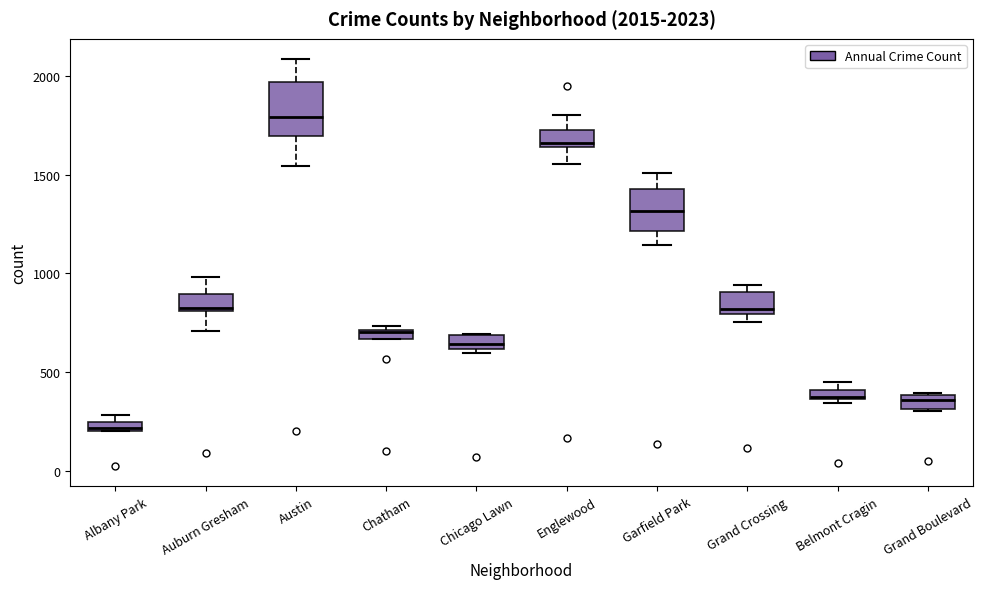

Which box has the highest median line?

Austin